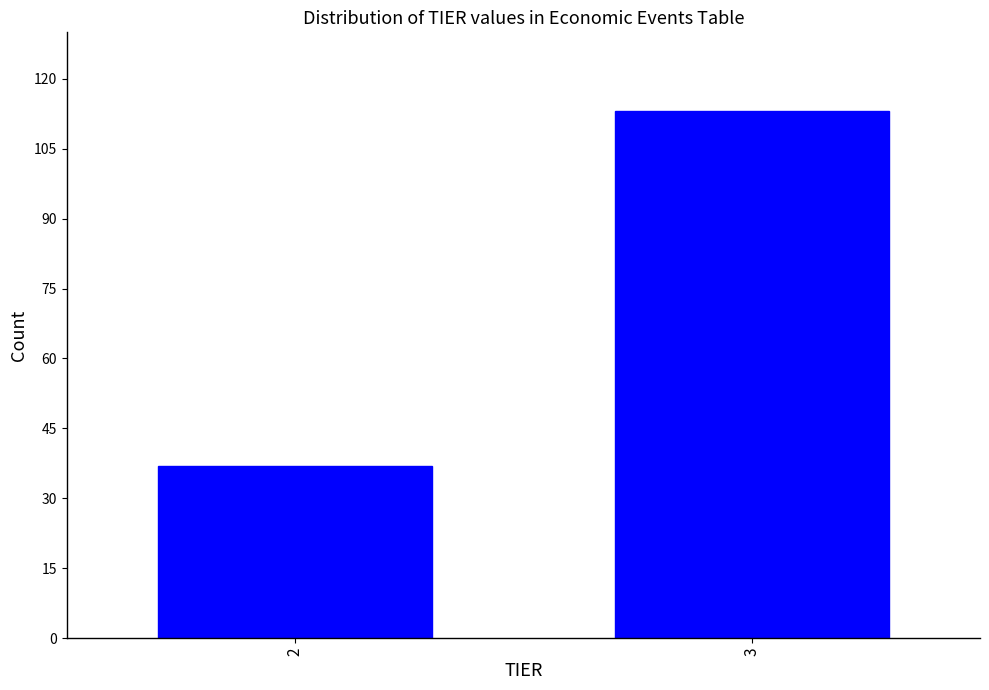

Reading right to left, extract all data points from this chart.

3=113	2=37